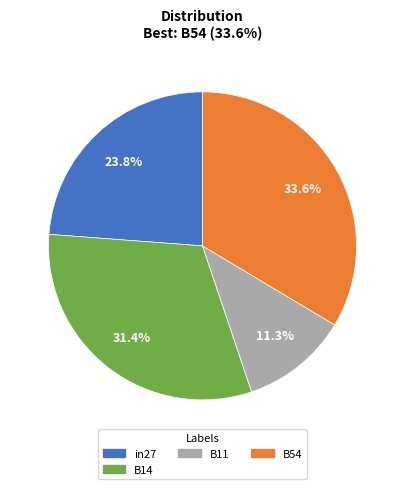

Is there any slice that represents more than half of the pie?

No